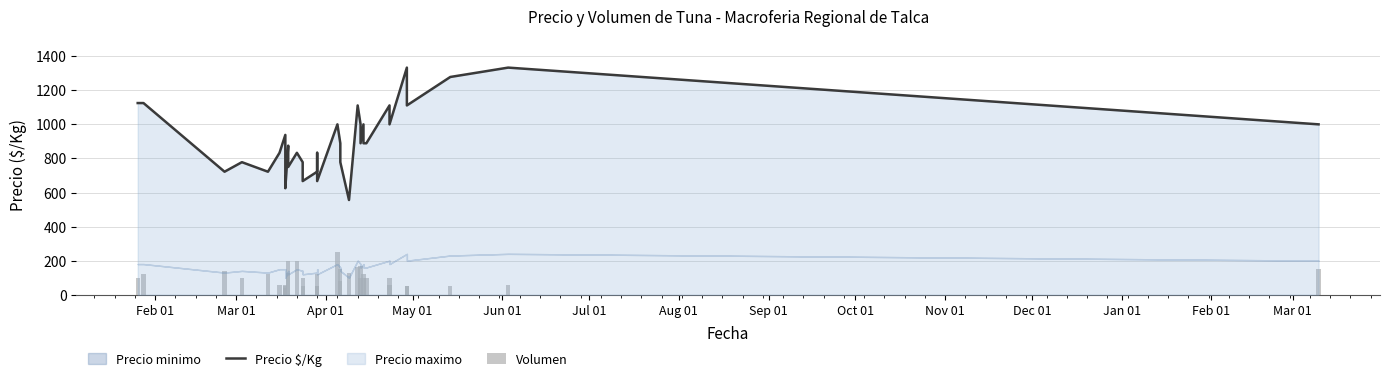

Which label corresponds to the smallest value in the chart?

Aug 01